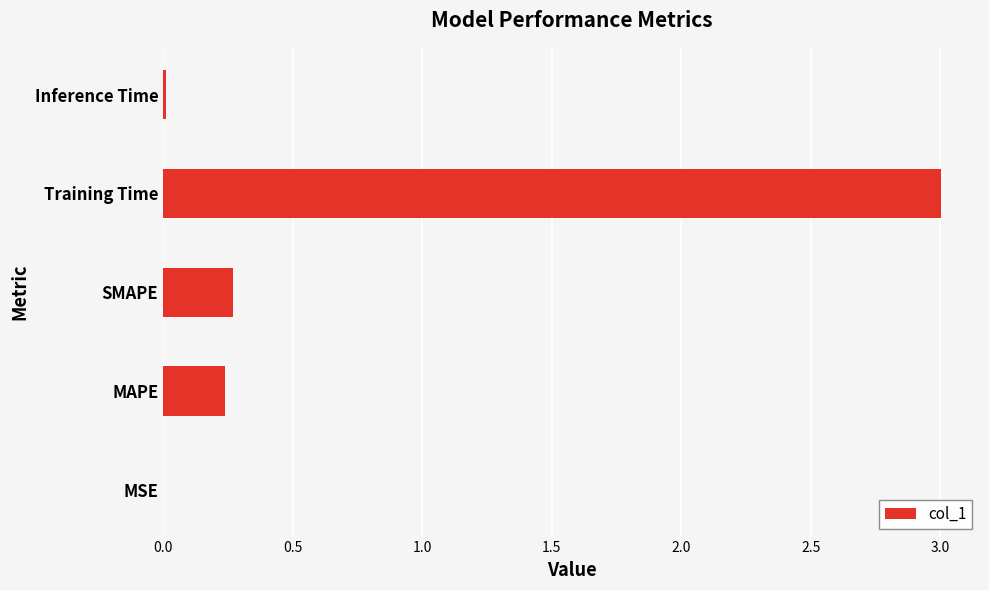

Does the chart contain stacked bars?

No